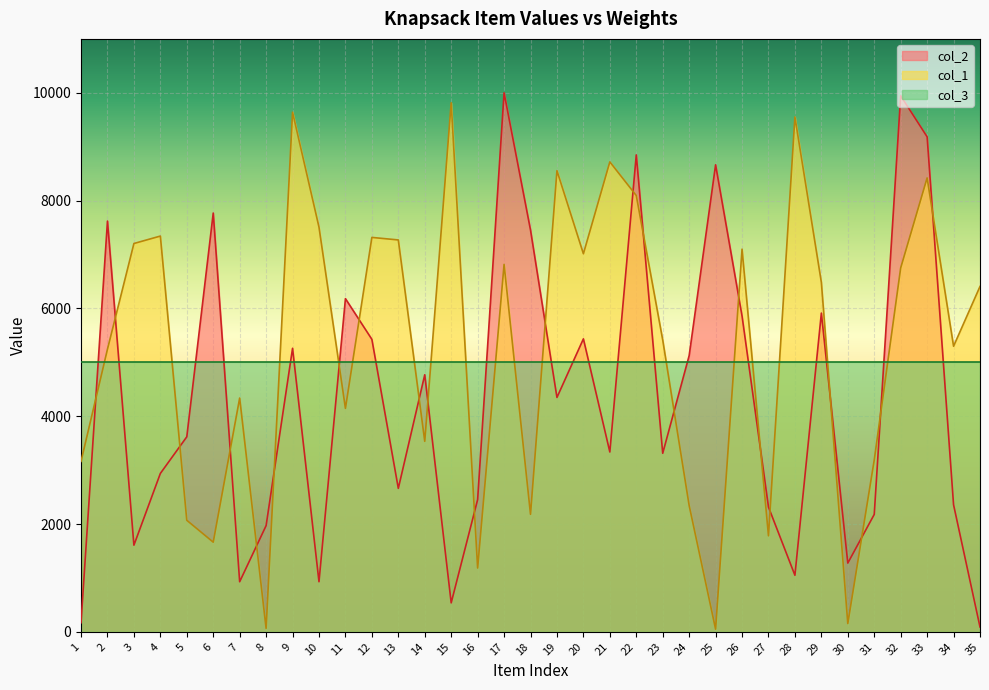

Where is the first local maximum for col_2?

2